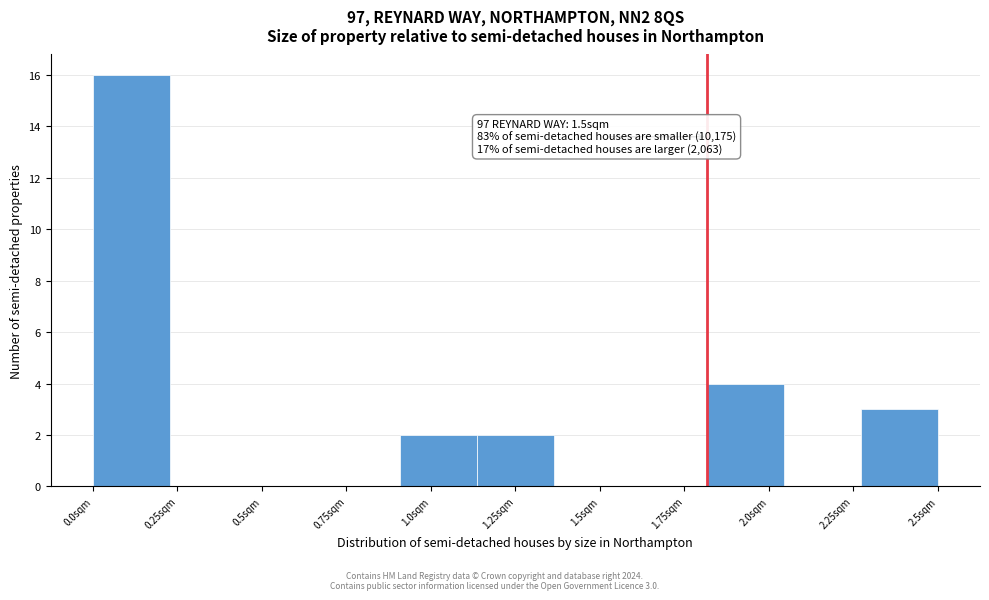

Reading left to right, extract all data points from this chart.

0.0sqm=16	0.25sqm=0	0.5sqm=0	0.75sqm=0	1.0sqm=2	1.25sqm=2	1.5sqm=0	1.75sqm=0	2.0sqm=4	2.25sqm=0	2.5sqm=3